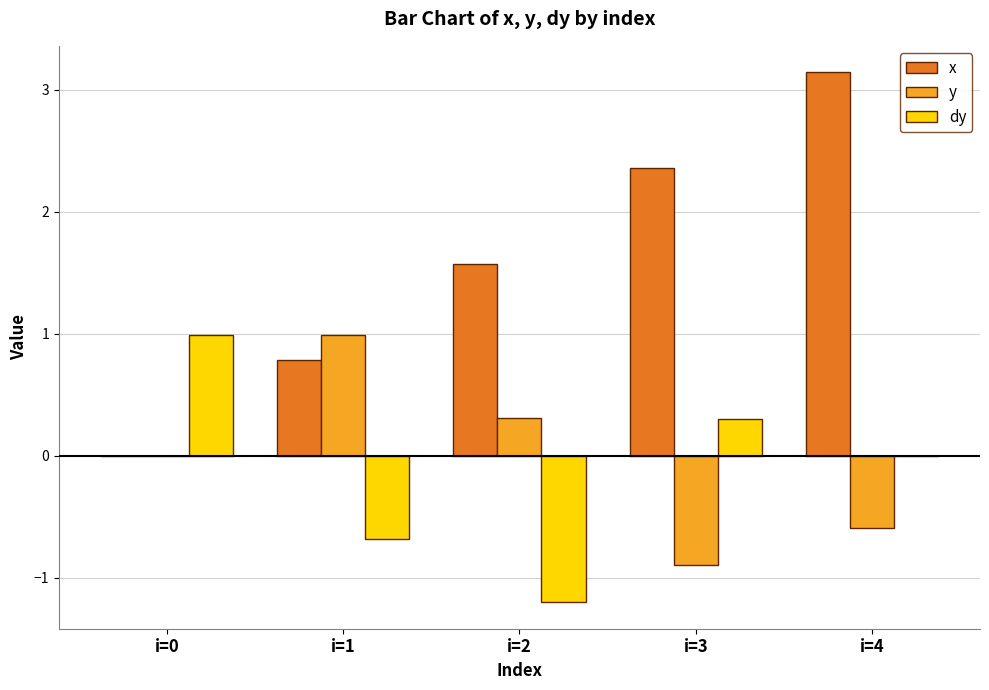

Reading left to right, what are all the values shown in this chart?

x: 0.0	0.8	1.6	2.4	3.1
y: 0.0	1.0	0.3	-0.9	-0.6
dy: 1.0	-0.7	-1.2	0.3	0.0